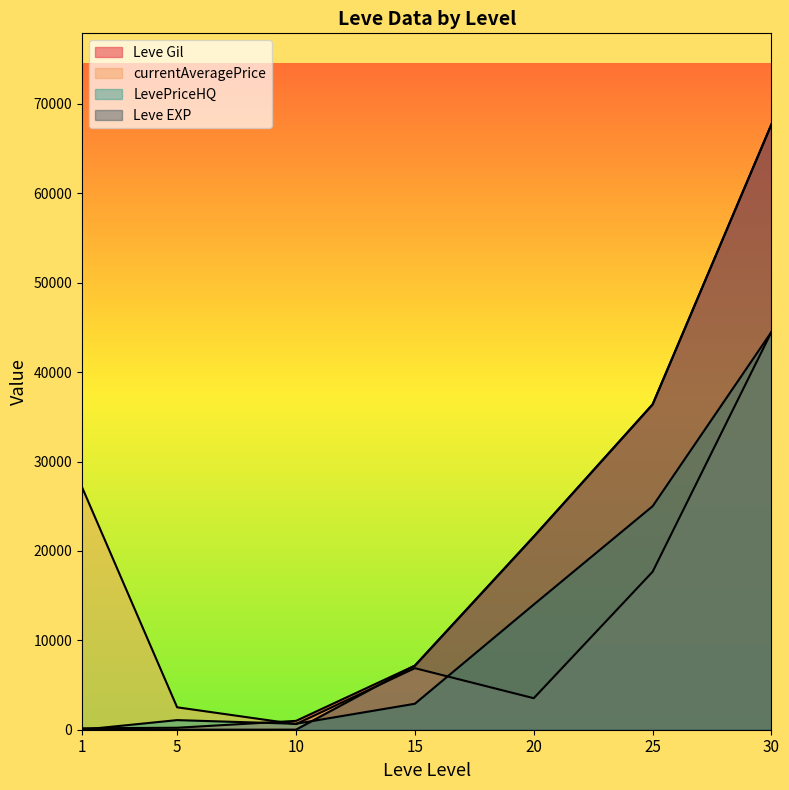

At which category is the sum across all series the highest?

30